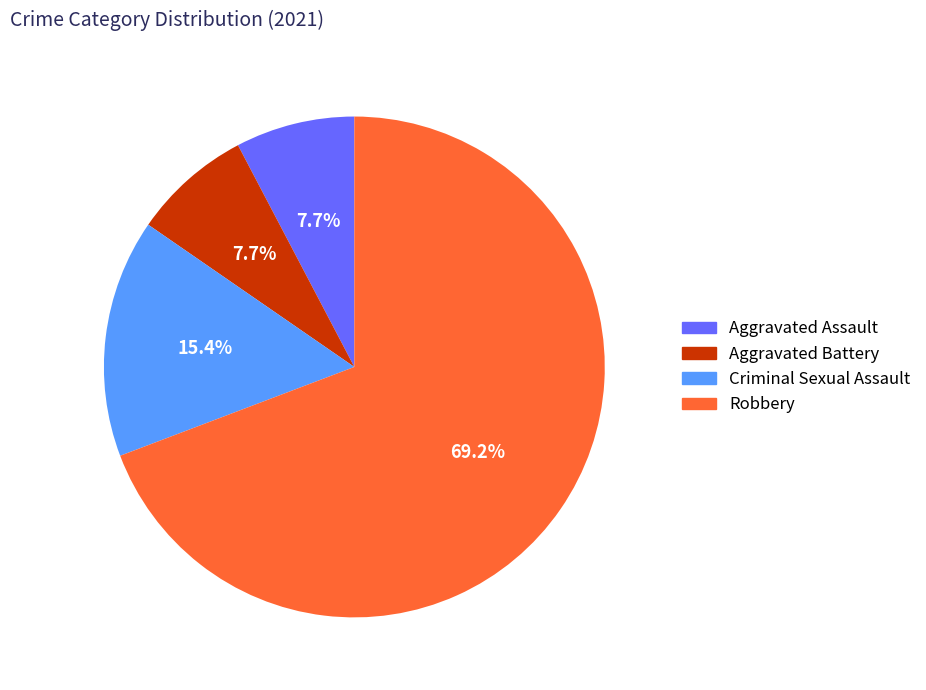

To the nearest percent, what portion does Aggravated Battery represent?

8%